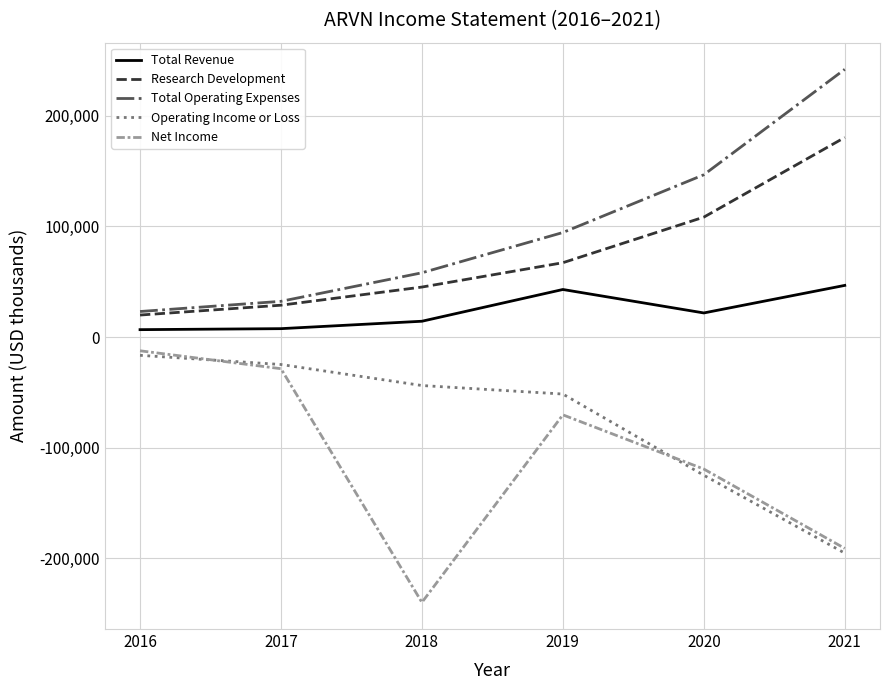

Rank the series at 2018 from highest to lowest value.

Total Operating Expenses, Research Development, Total Revenue, Operating Income or Loss, Net Income